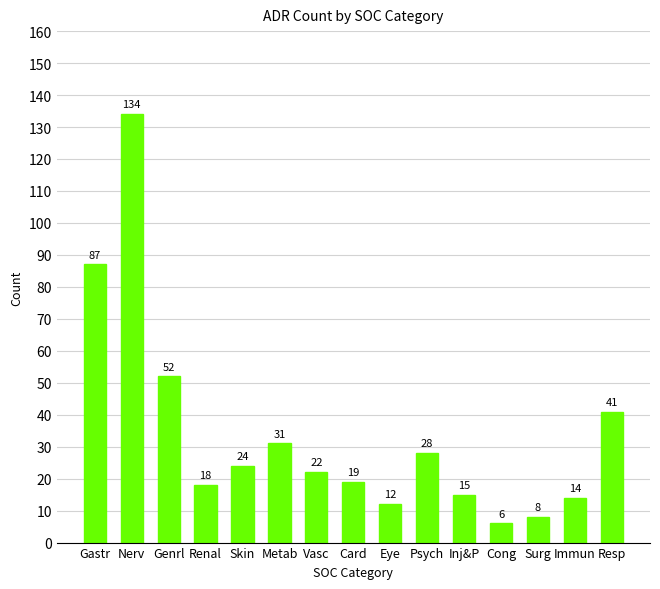

What is the label of the 7th bar from the right?

Eye